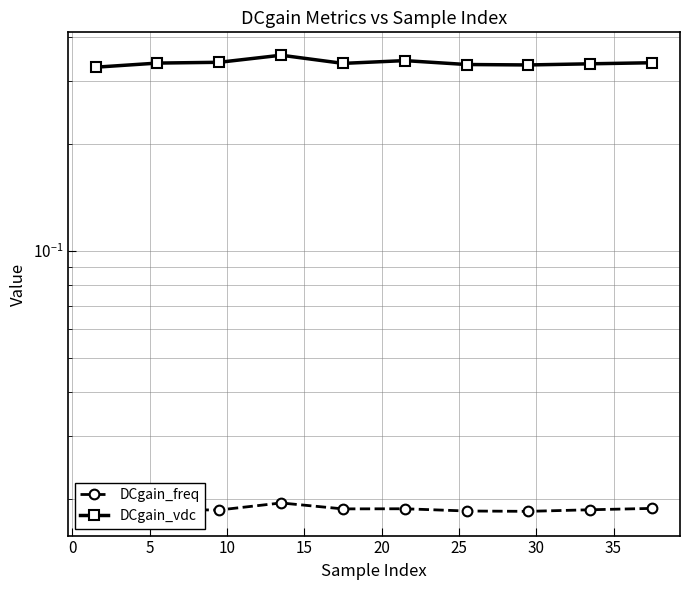

Which has a higher value, 20 or 35?

20